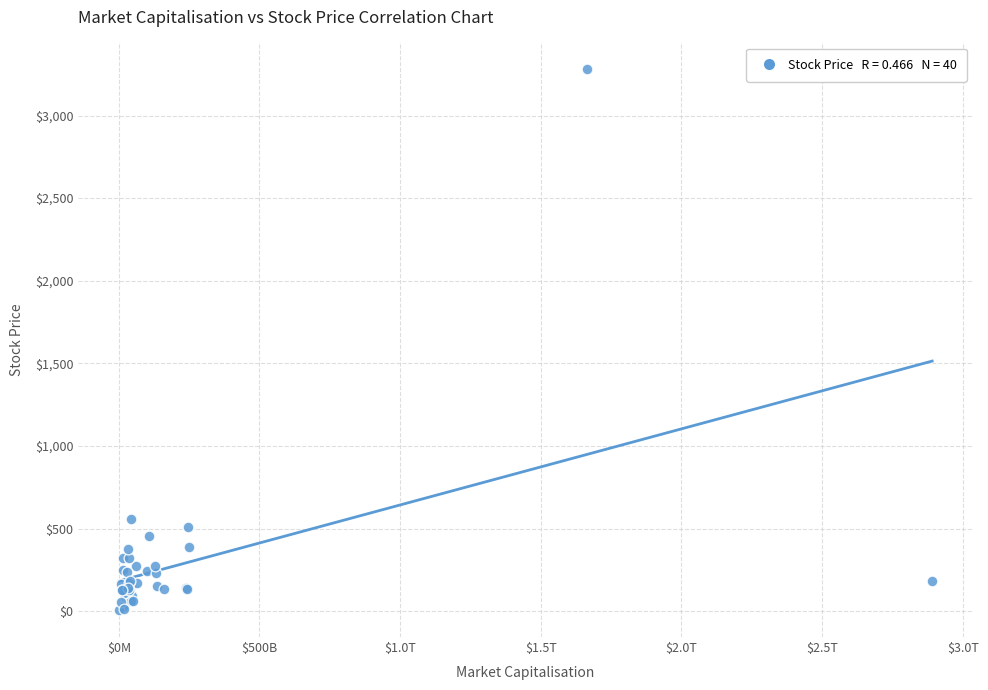

What Y value in the scatter plot is closest to 1642?

560.1